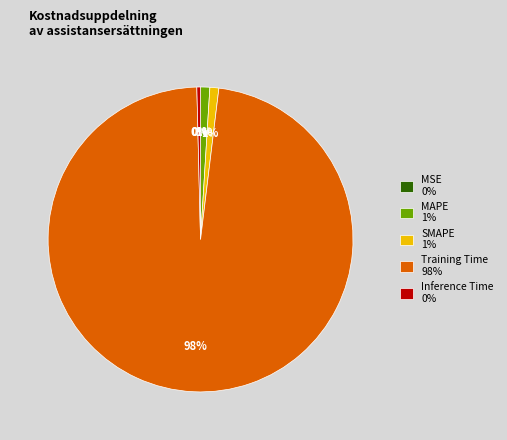

Is there any slice that represents more than half of the pie?

Yes